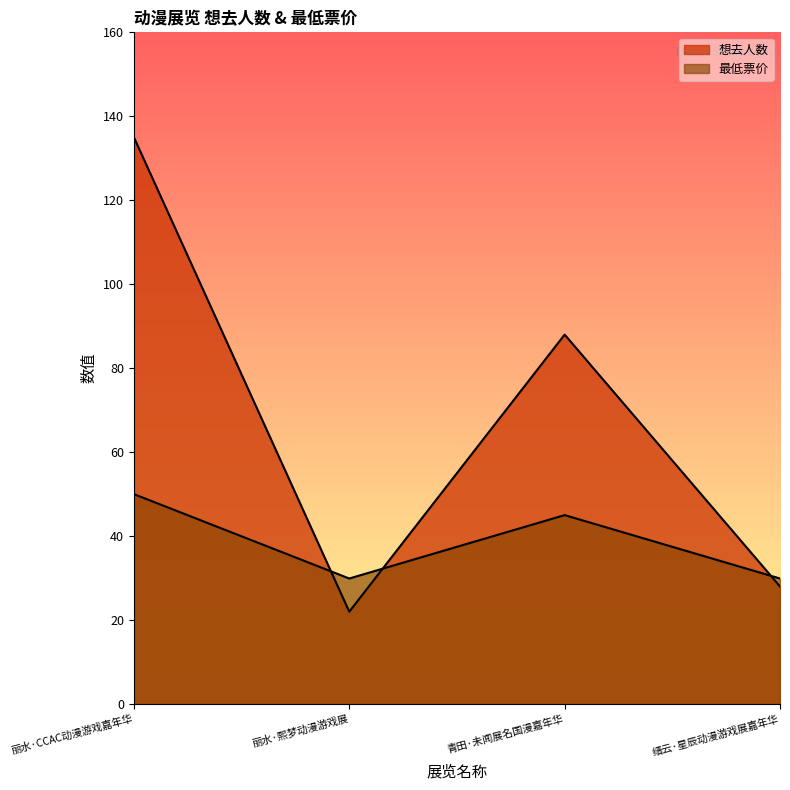

How many data points in 最低票价 are less than 45?

2